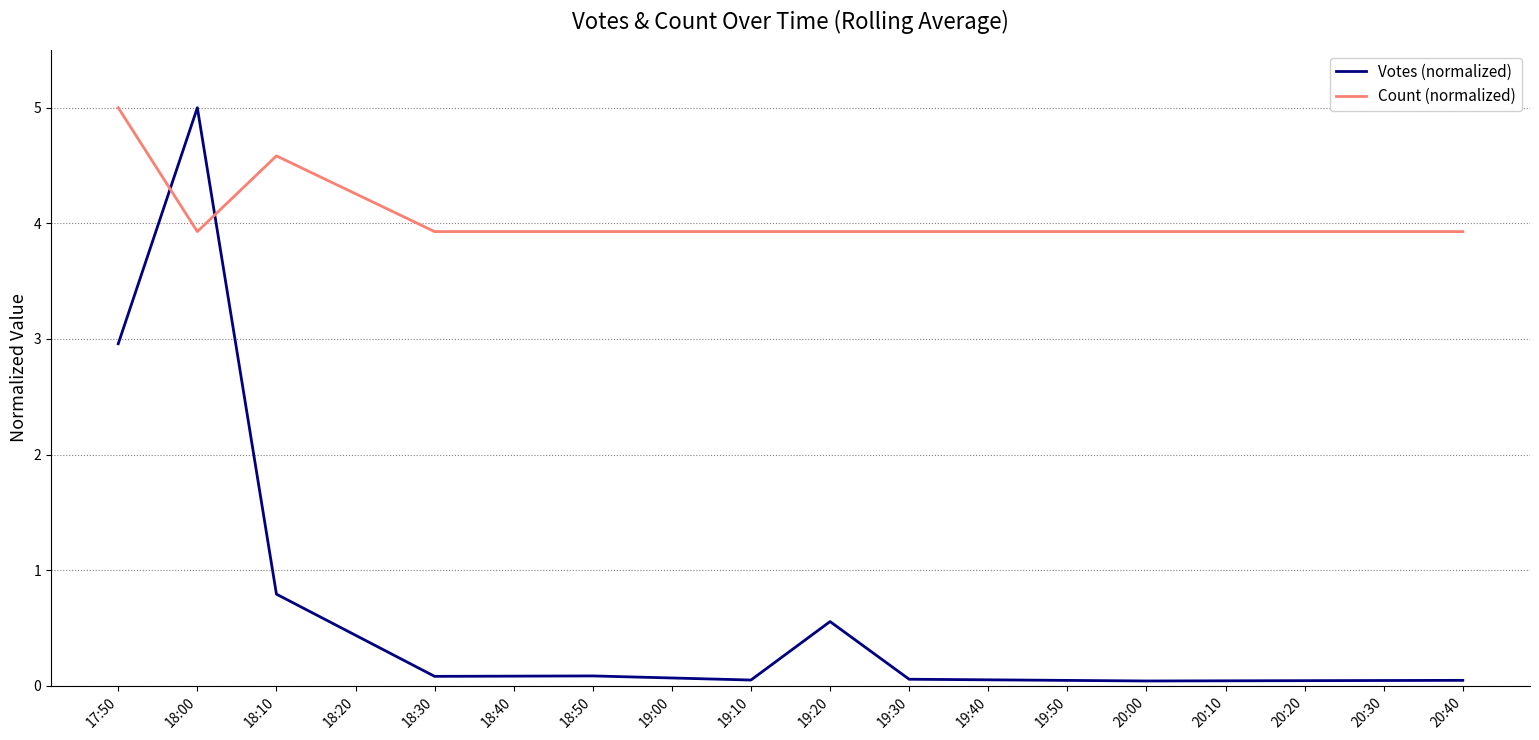

What position from the left is 17:50?

1